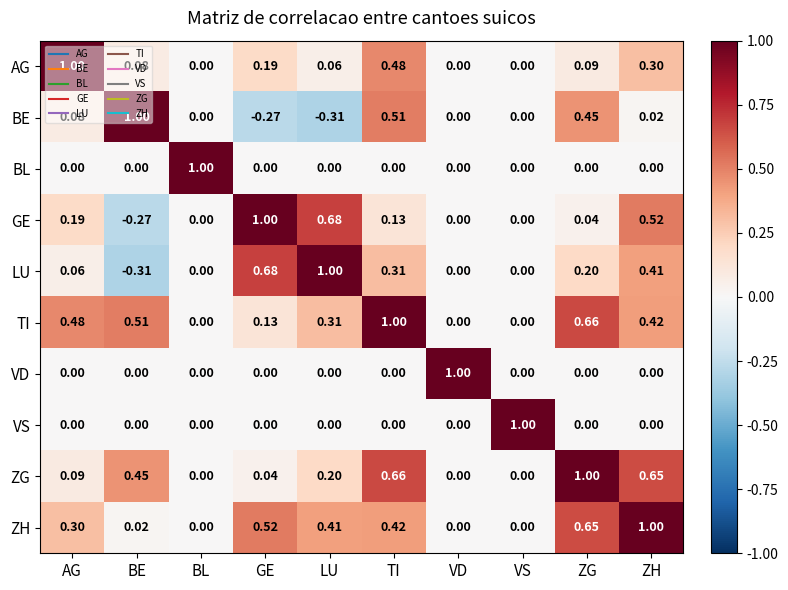

Where does the BE series first go above 0?

AG